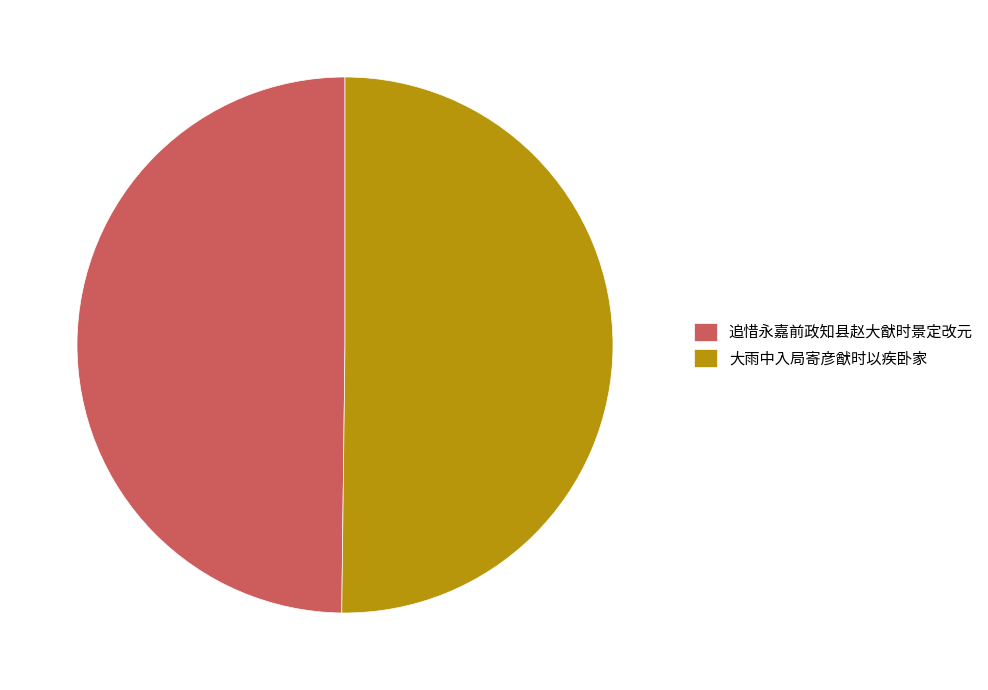

Is it true that 追惜永嘉前政知县赵大猷时景定改元 is 64% of the pie?

False